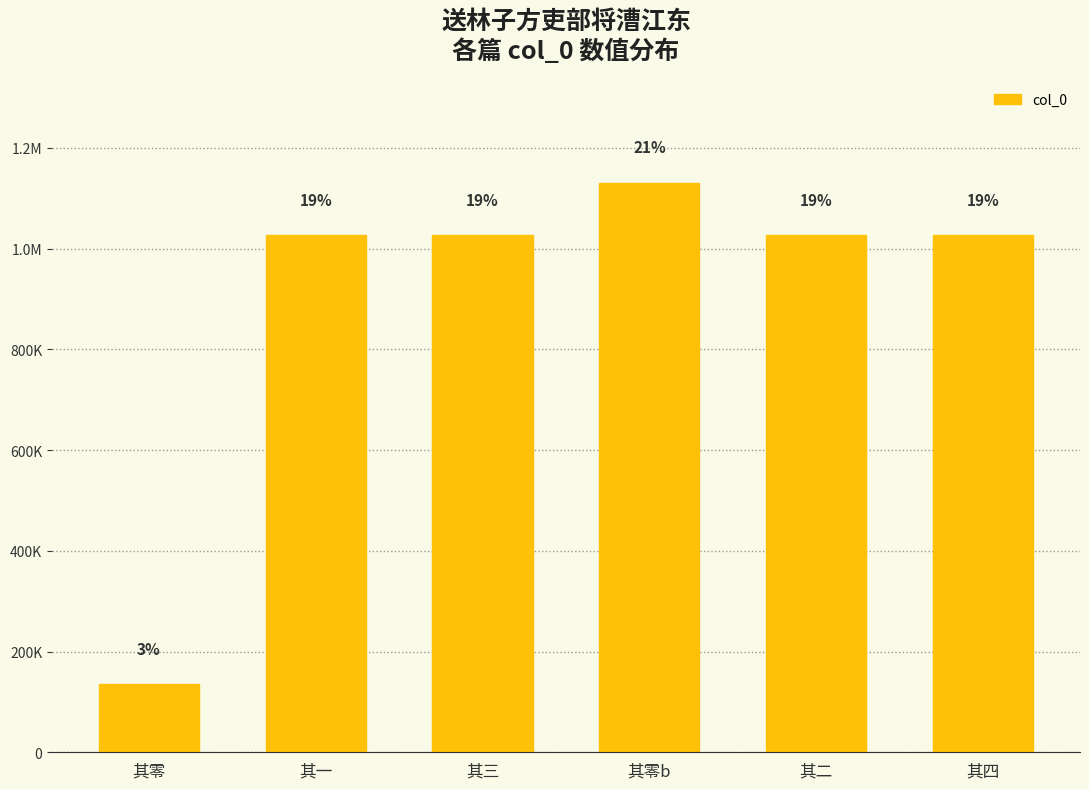

True or false: the data shows 1027198 at 其四.

True